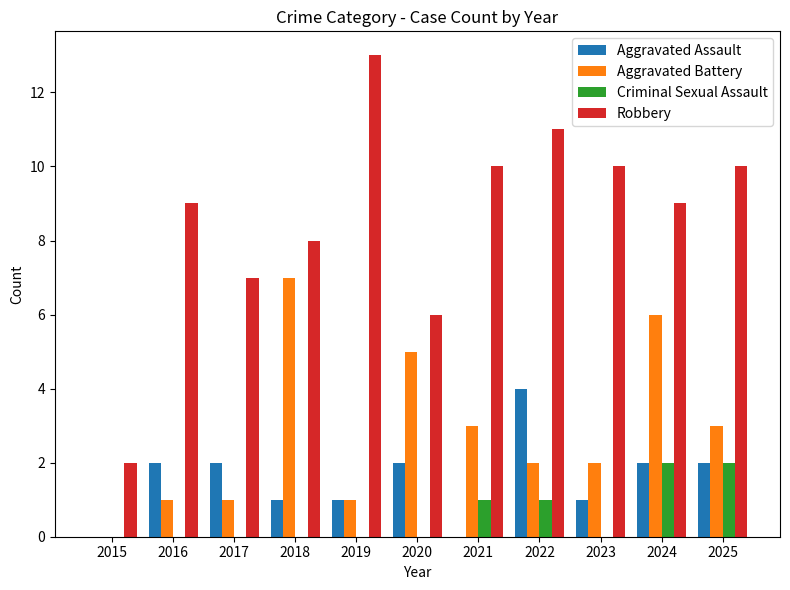

Reading right to left, transcribe all the data shown in this chart.

Aggravated Assault: 2025=2	2024=2	2023=1	2022=4	2021=0	2020=2	2019=1	2018=1	2017=2	2016=2	2015=0
Aggravated Battery: 2025=3	2024=6	2023=2	2022=2	2021=3	2020=5	2019=1	2018=7	2017=1	2016=1	2015=0
Criminal Sexual Assault: 2025=2	2024=2	2023=0	2022=1	2021=1	2020=0	2019=0	2018=0	2017=0	2016=0	2015=0
Robbery: 2025=10	2024=9	2023=10	2022=11	2021=10	2020=6	2019=13	2018=8	2017=7	2016=9	2015=2